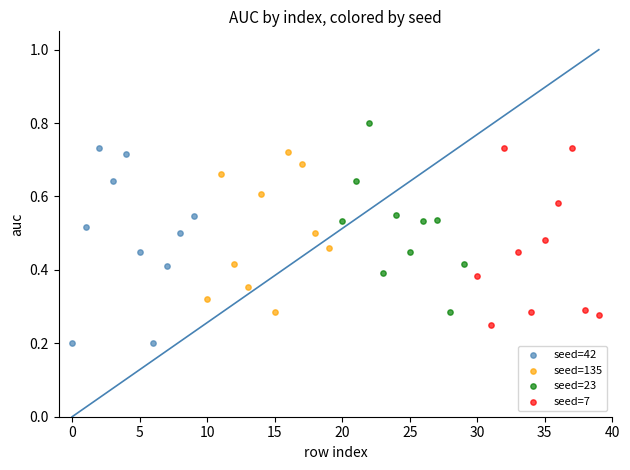

Which series contains the lowest Y value?

seed=42